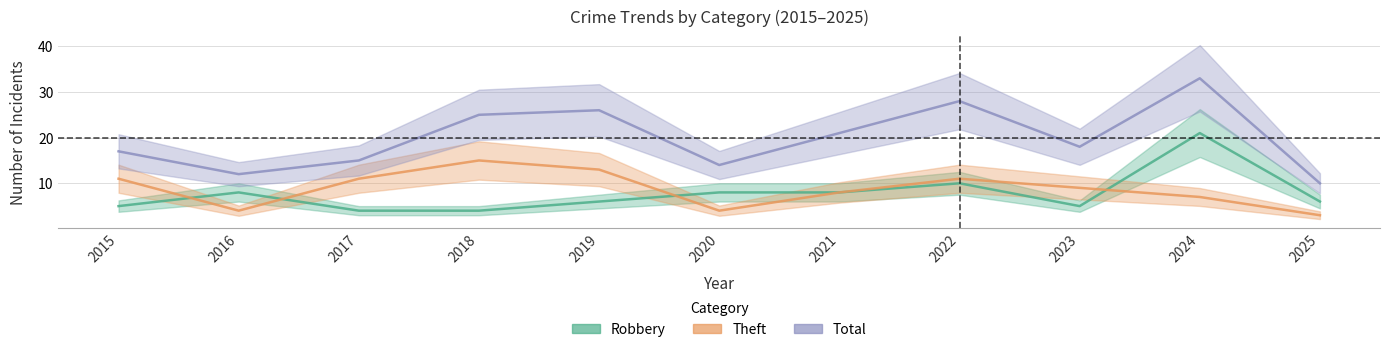

How many lines are shown in the chart?

3